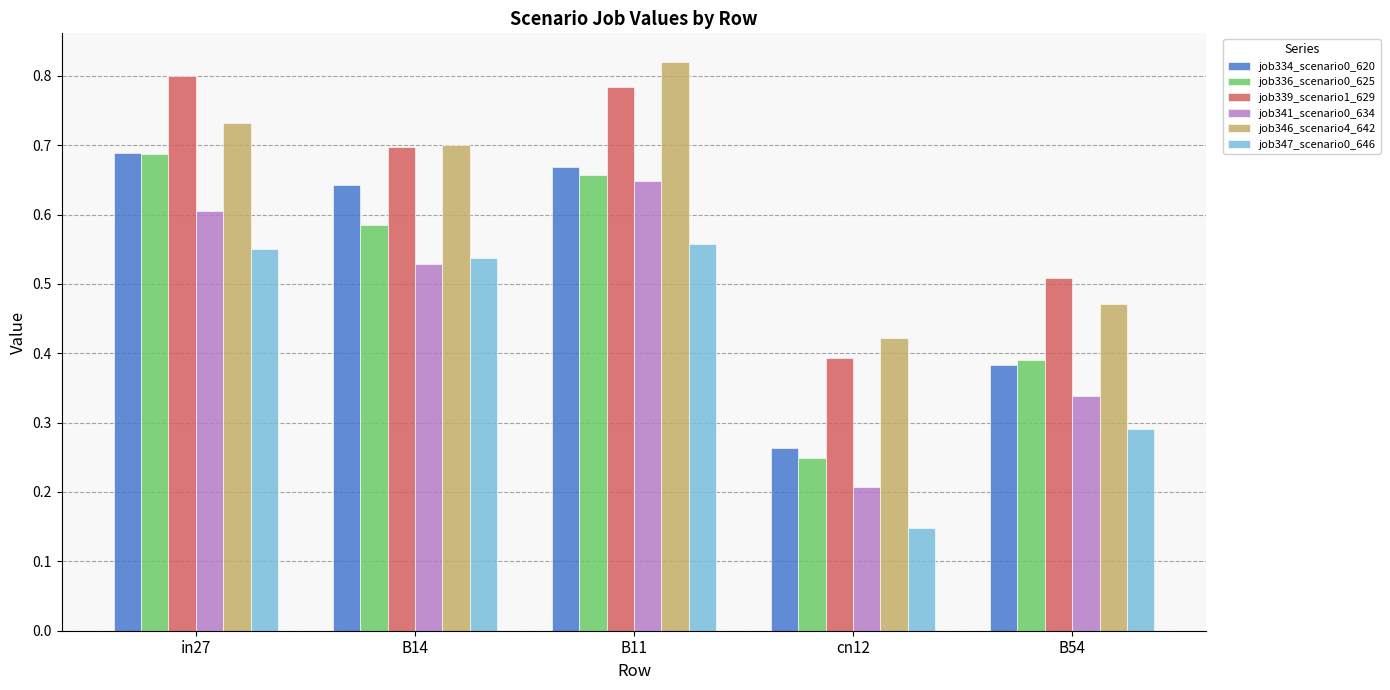

True or false: job347_scenario0_646 has a value of 0.6 at B11.

True